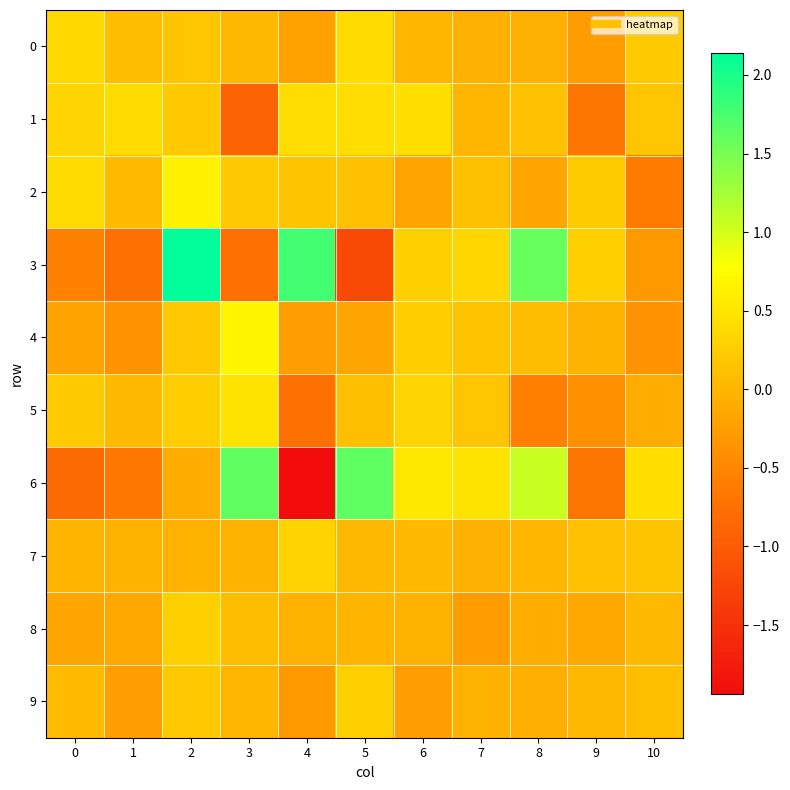

Rank the series at 7 from highest to lowest value.

6, 3, 5, 4, 2, 1, 9, 0, 7, 8